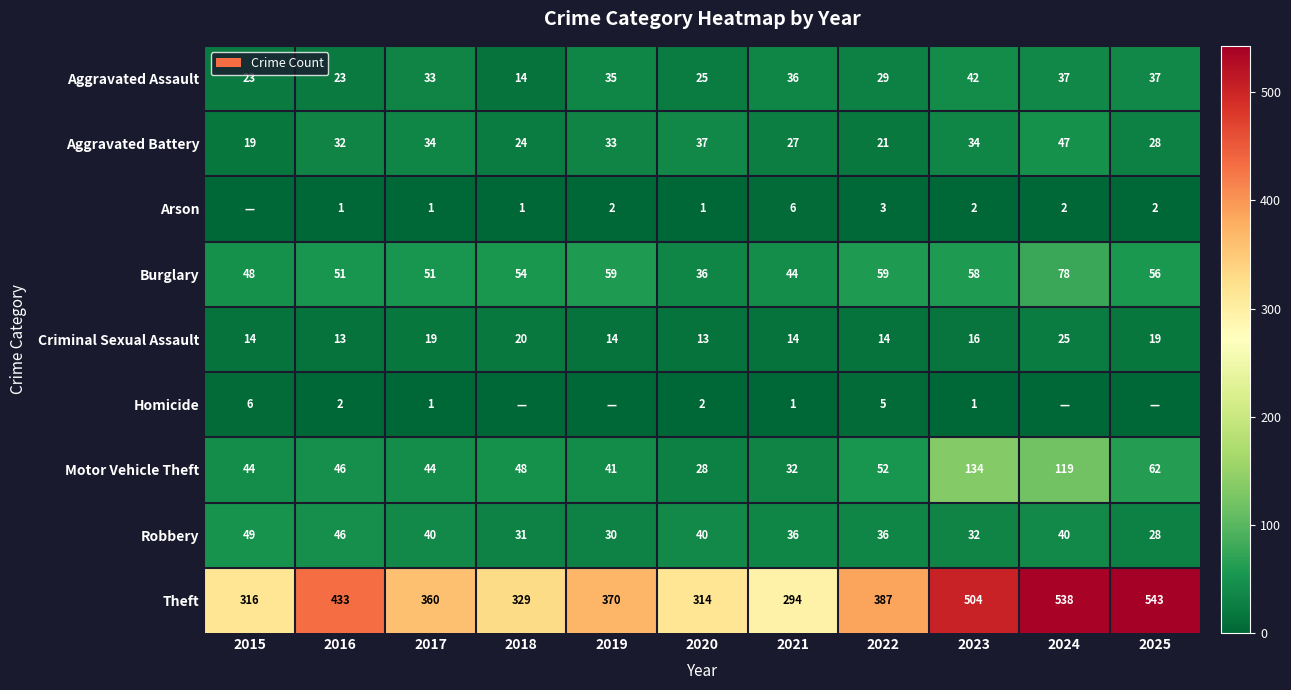

The Robbery series shows 32 at 2023. True or false?

True